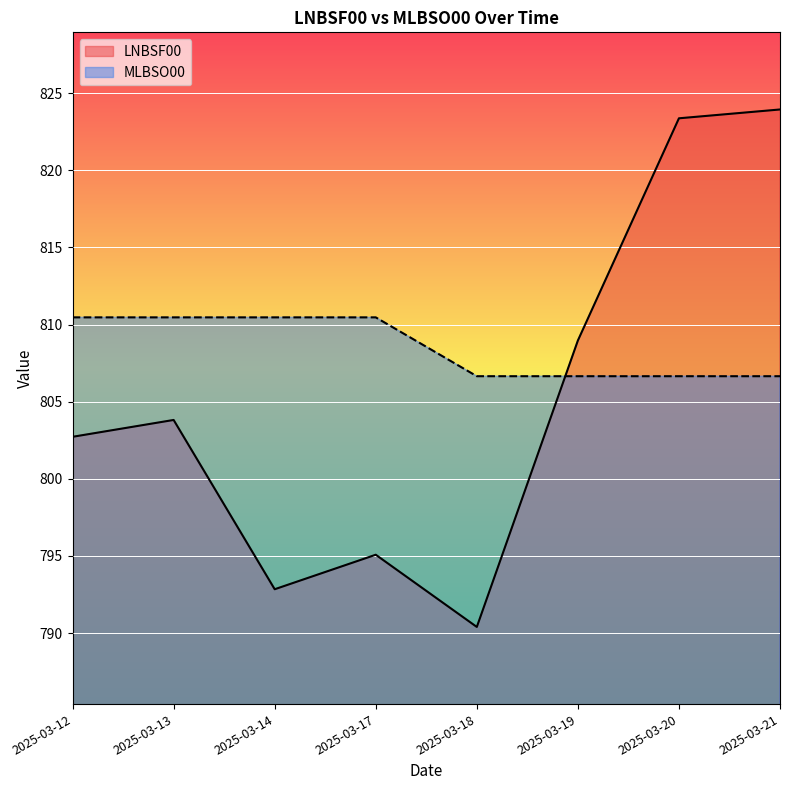

Count the number of data series in this chart.

2